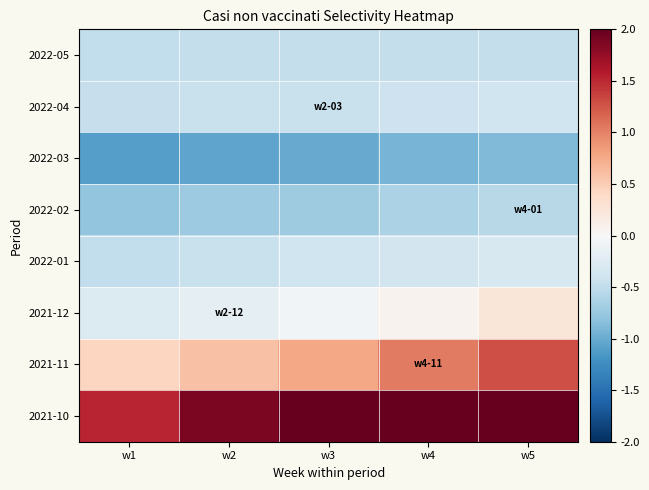

Reading left to right, transcribe all the data shown in this chart.

2022-05: w1=-0.5	w2=-0.5	w3=-0.5	w4=-0.5	w5=-0.5
2022-04: w1=-0.5	w2=-0.4	w3=-0.4	w4=-0.4	w5=-0.4
2022-03: w1=-1.1	w2=-1.1	w3=-1.0	w4=-0.9	w5=-0.9
2022-02: w1=-0.8	w2=-0.7	w3=-0.7	w4=-0.6	w5=-0.6
2022-01: w1=-0.5	w2=-0.4	w3=-0.4	w4=-0.4	w5=-0.3
2021-12: w1=-0.3	w2=-0.2	w3=-0.0	w4=0.1	w5=0.2
2021-11: w1=0.4	w2=0.6	w3=0.8	w4=1.0	w5=1.3
2021-10: w1=1.5	w2=1.9	w3=2.2	w4=2.6	w5=2.8